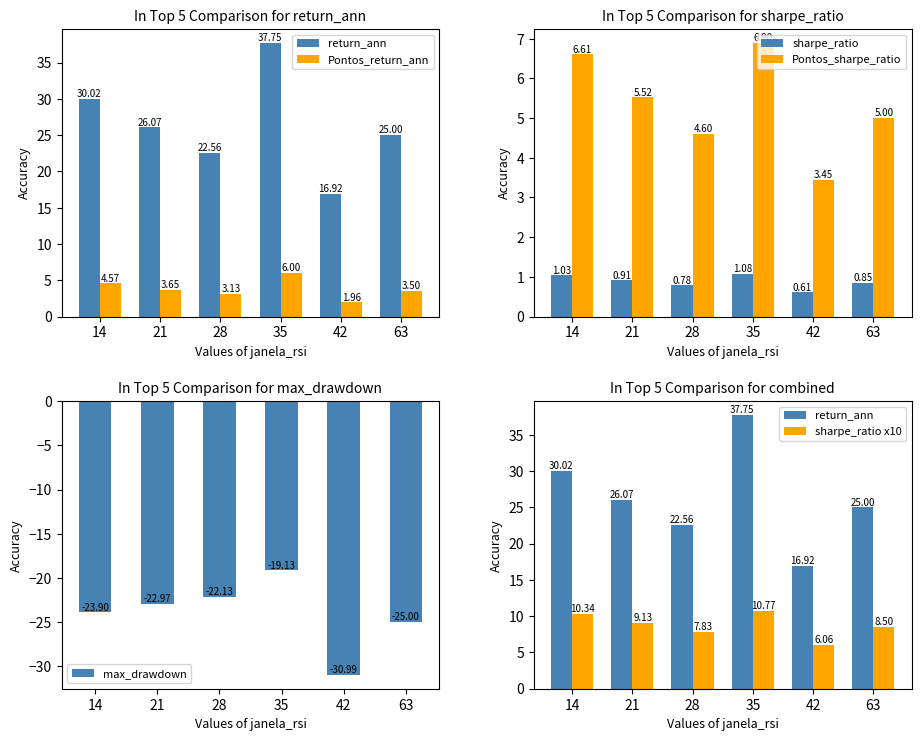

What are all the series names shown in the legend?

return_ann, Pontos_return_ann, sharpe_ratio, Pontos_sharpe_ratio, max_drawdown, sharpe_ratio x10